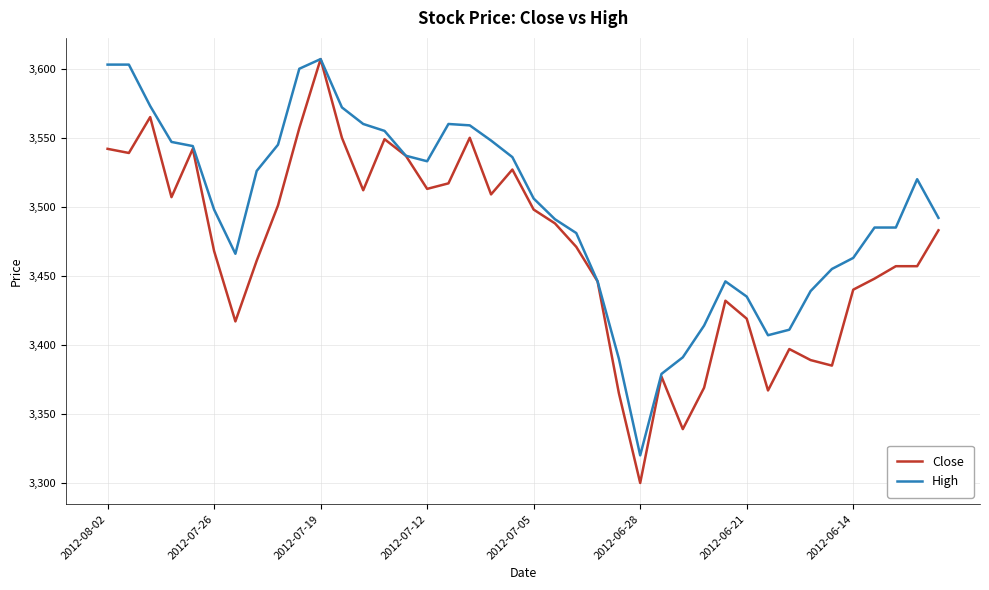

Which series has the widest spread of values?

Close